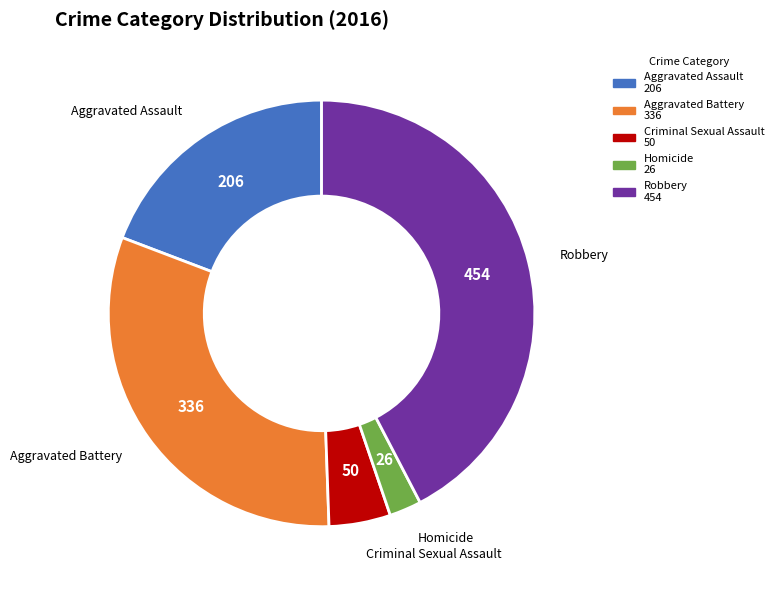

How many segments does this pie chart have?

5